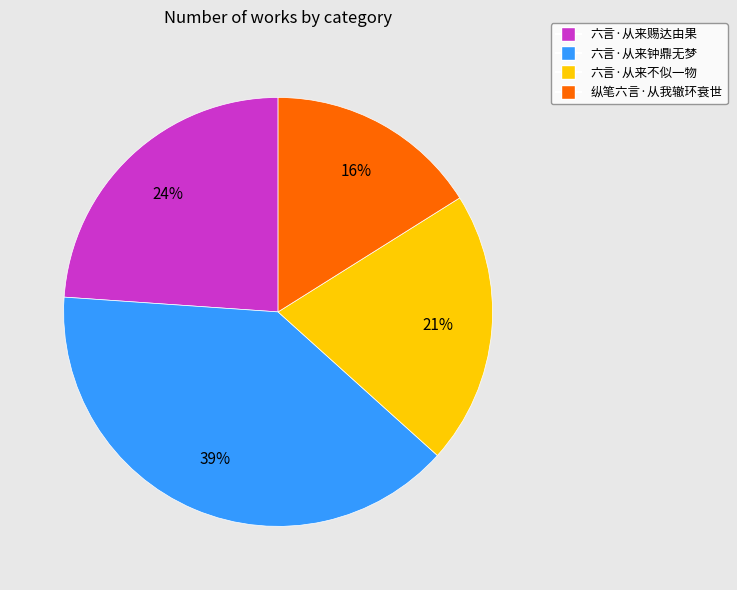

Does 六言·从来不似一物 account for over 50% of the chart?

No